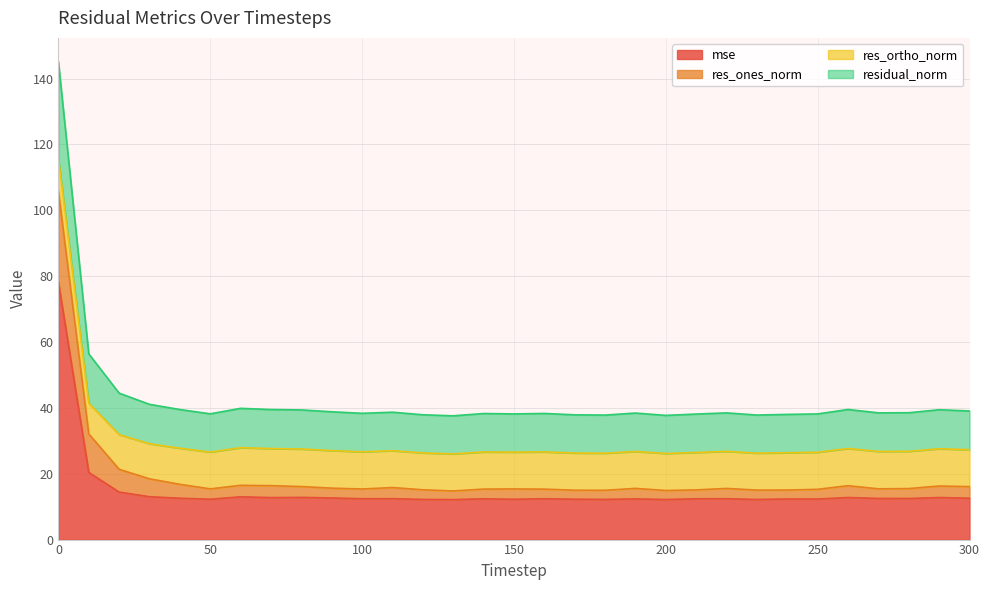

Rank the categories by residual_norm value from lowest to highest.

130, 200, 180, 230, 170, 120, 240, 210, 250, 150, 50, 140, 160, 100, 190, 220, 270, 280, 110, 90, 300, 80, 290, 70, 40, 260, 60, 30, 20, 10, 0